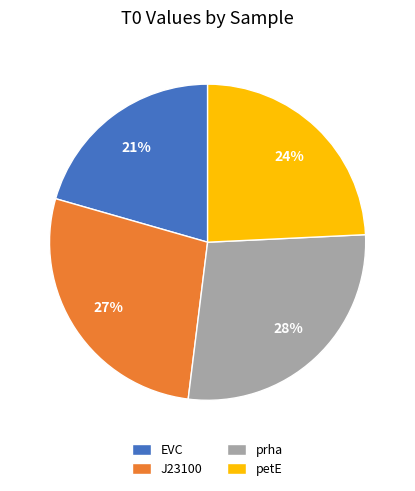

Is it true that J23100 is 14% of the pie?

False